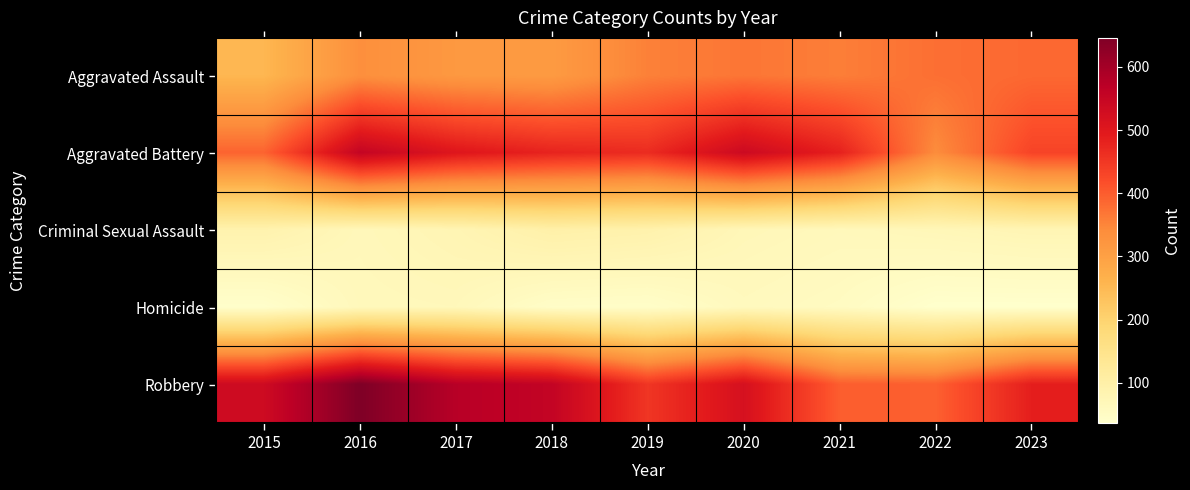

Reading right to left, extract all data points from this chart.

Aggravated Assault: 2023=385	2022=377	2021=359	2020=369	2019=356	2018=313	2017=317	2016=335	2015=255
Aggravated Battery: 2023=432	2022=341	2021=483	2020=539	2019=467	2018=479	2017=503	2016=554	2015=391
Criminal Sexual Assault: 2023=77	2022=71	2021=65	2020=71	2019=91	2018=97	2017=78	2016=68	2015=88
Homicide: 2023=36	2022=36	2021=54	2020=61	2019=43	2018=45	2017=67	2016=65	2015=39
Robbery: 2023=487	2022=395	2021=398	2020=520	2019=452	2018=556	2017=575	2016=646	2015=536